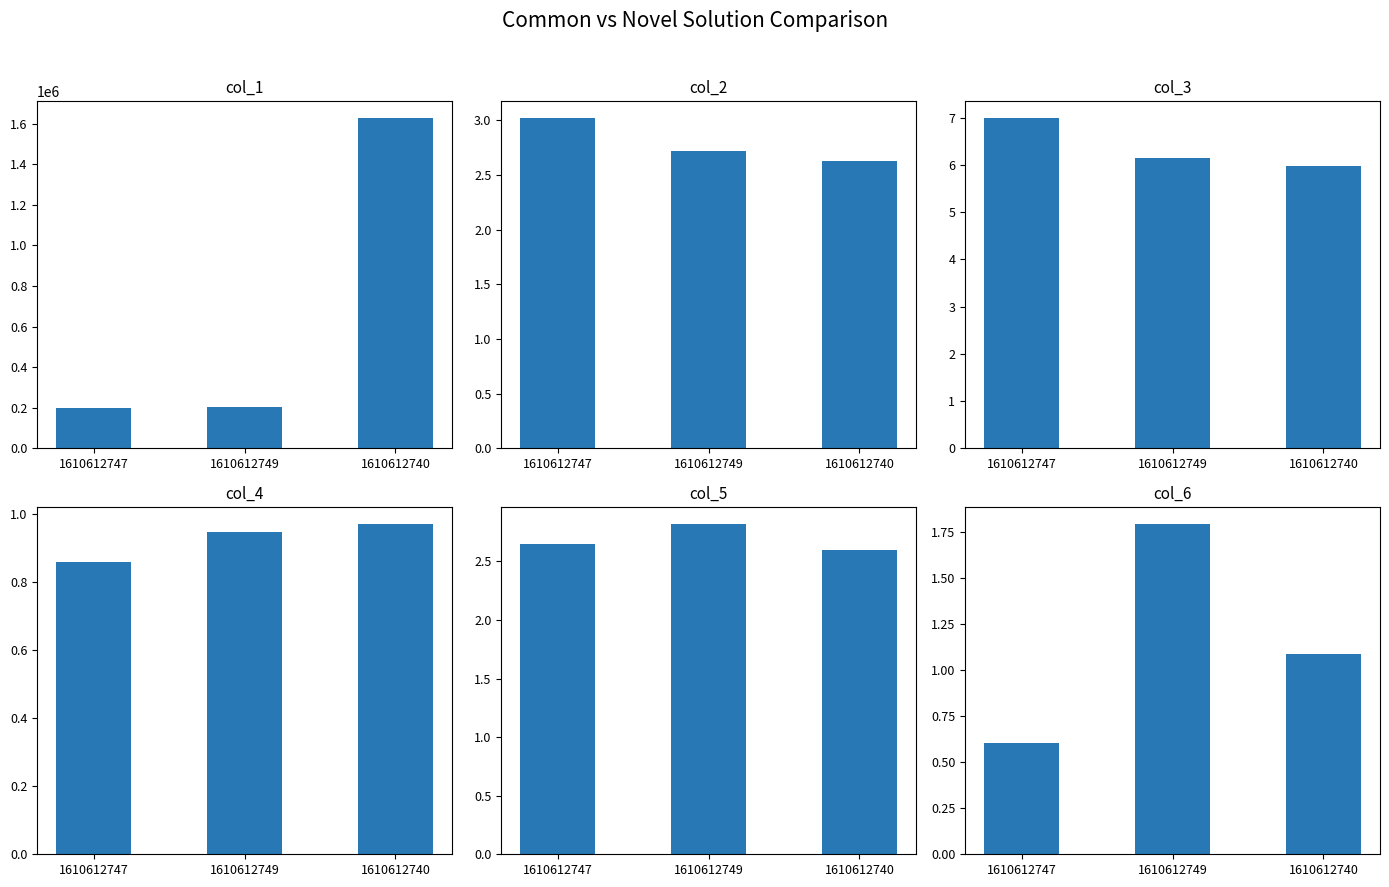

Reading right to left, transcribe all the data shown in this chart.

col_1: 1610612740=1628402.0	1610612749=201588.0	1610612747=200765.0
col_2: 1610612740=2.6	1610612749=2.7	1610612747=3.0
col_3: 1610612740=6.0	1610612749=6.2	1610612747=7.0
col_4: 1610612740=1.0	1610612749=0.9	1610612747=0.9
col_5: 1610612740=2.6	1610612749=2.8	1610612747=2.7
col_6: 1610612740=1.1	1610612749=1.8	1610612747=0.6